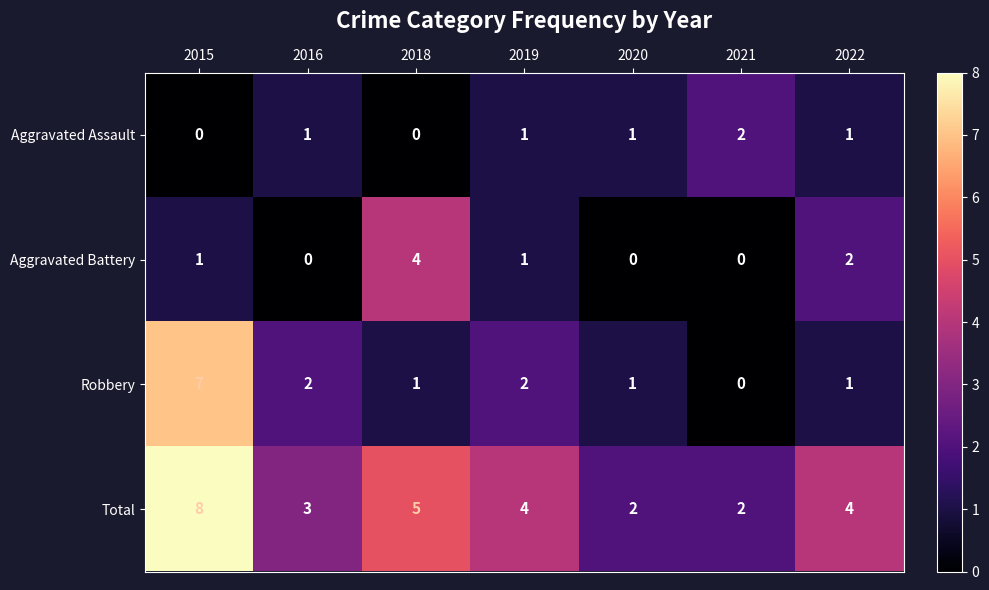

Which series has the largest total across all categories?

Total